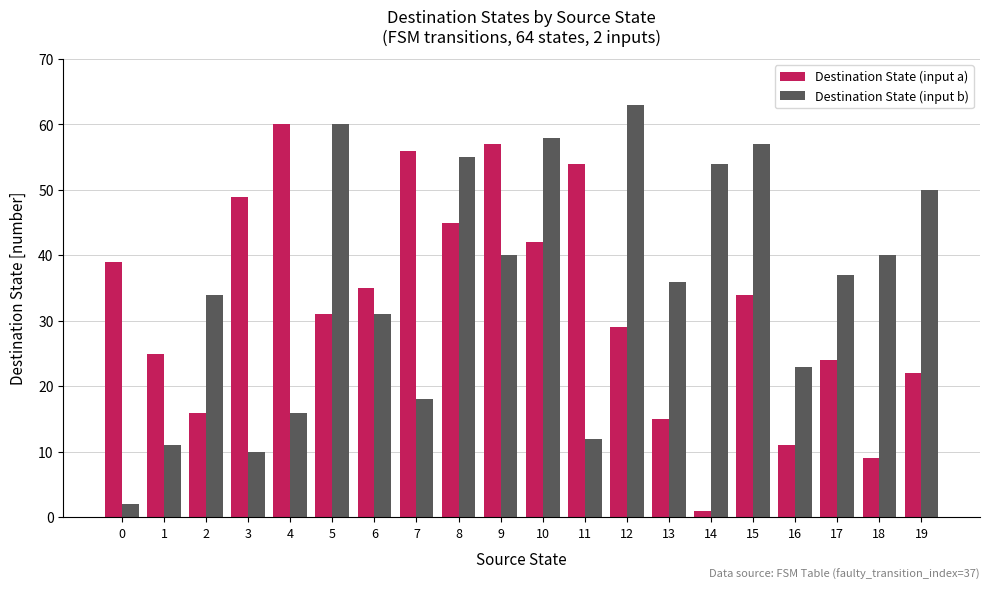

What is the difference between the second highest and second lowest values in the Destination State (input b) series?

50